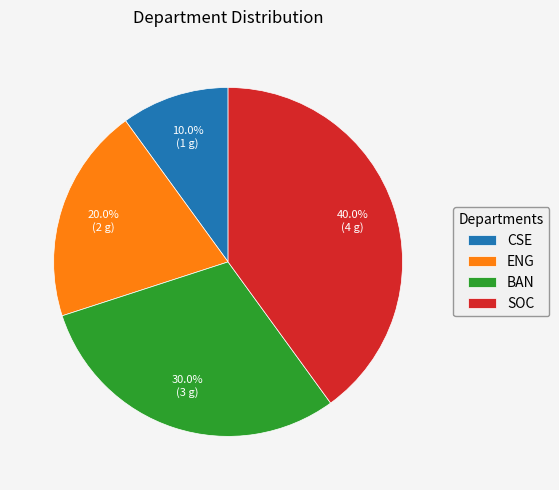

To the nearest percent, what is the difference between the CSE and SOC slice percentages?

30%